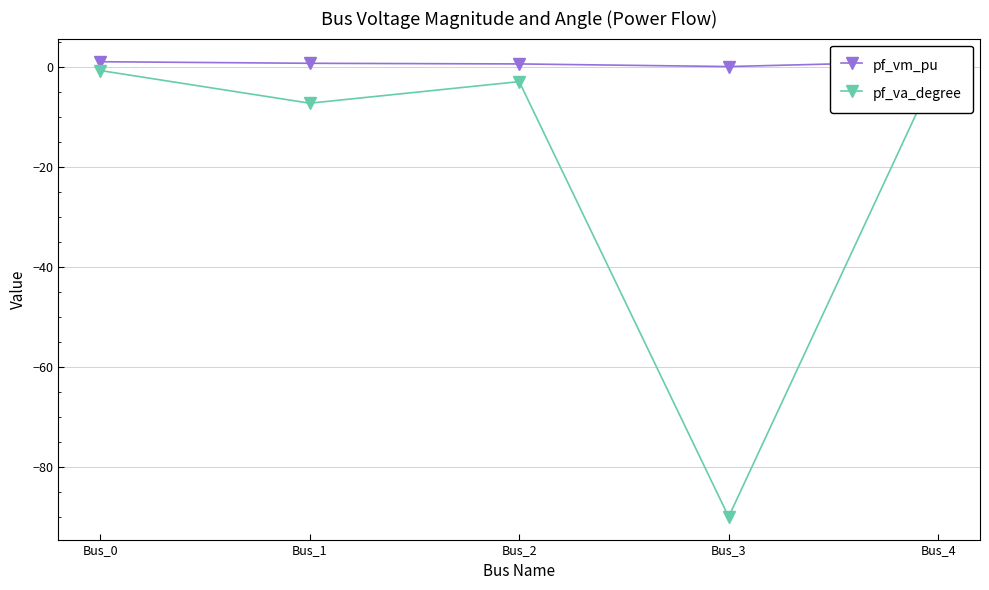

How many values in the pf_va_degree series exceed -2?

2